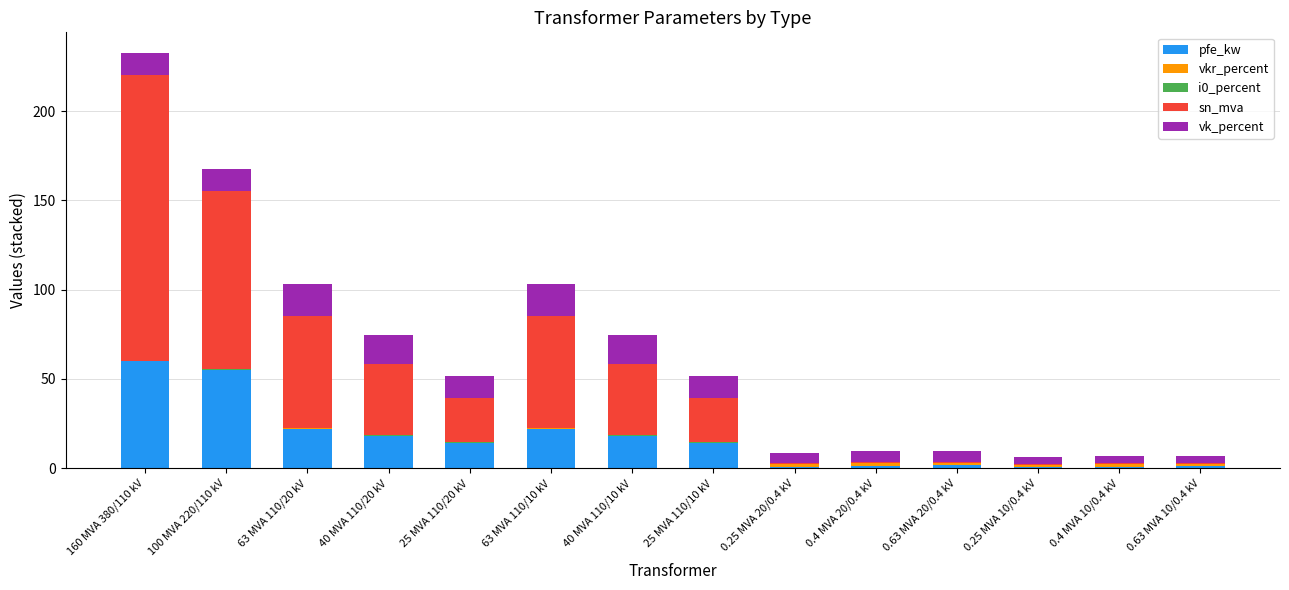

Is it true that pfe_kw equals 14.0 at 25 MVA 110/20 kV?

True